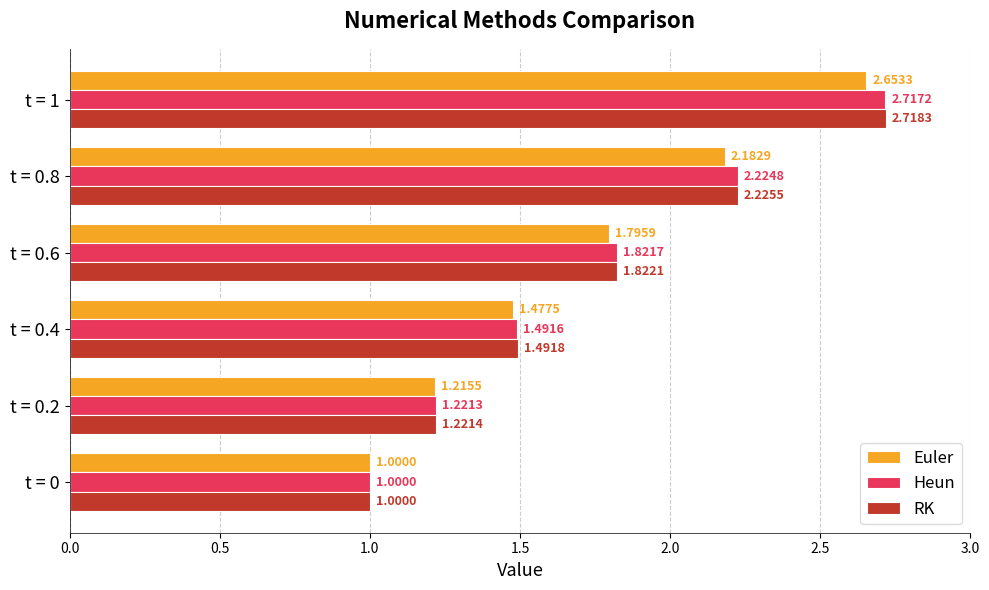

What is the difference between the maximum and minimum values in the Heun series?

1.7